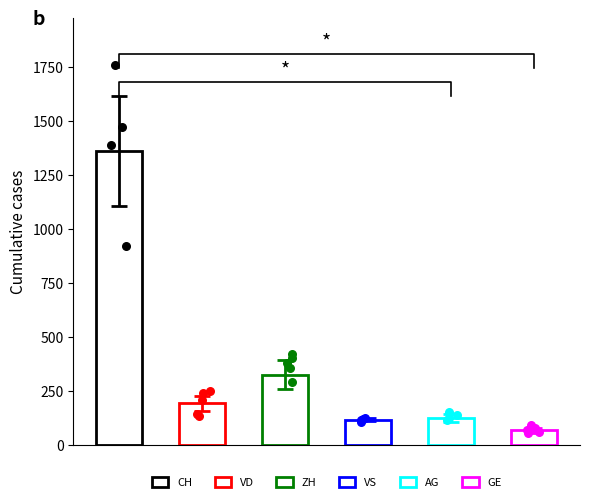

Is the value of AG at 26 greater than the value of VD at 20?

No